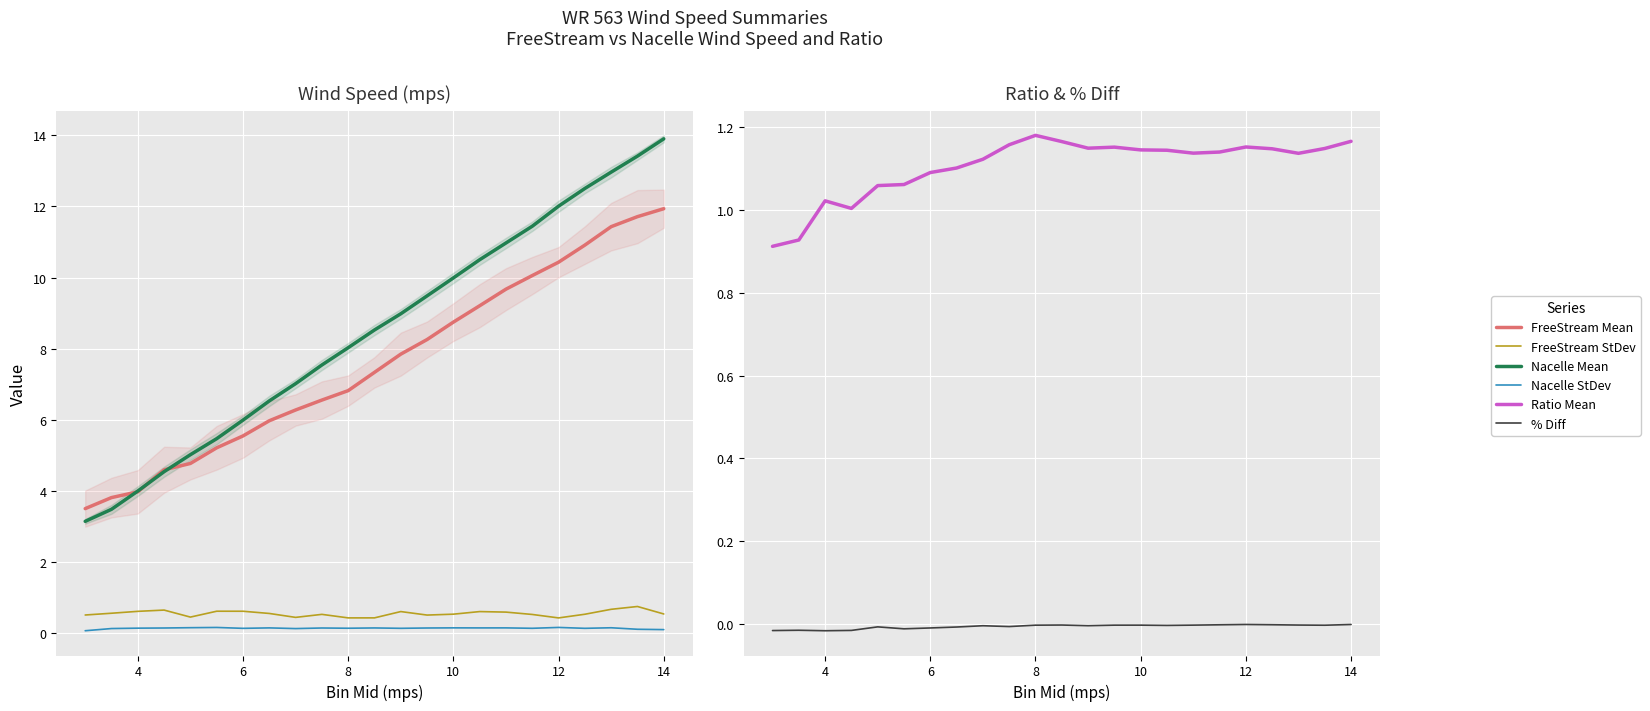

In FreeStream StDev, how many points are higher than both neighbors (excluding endpoints)?

6